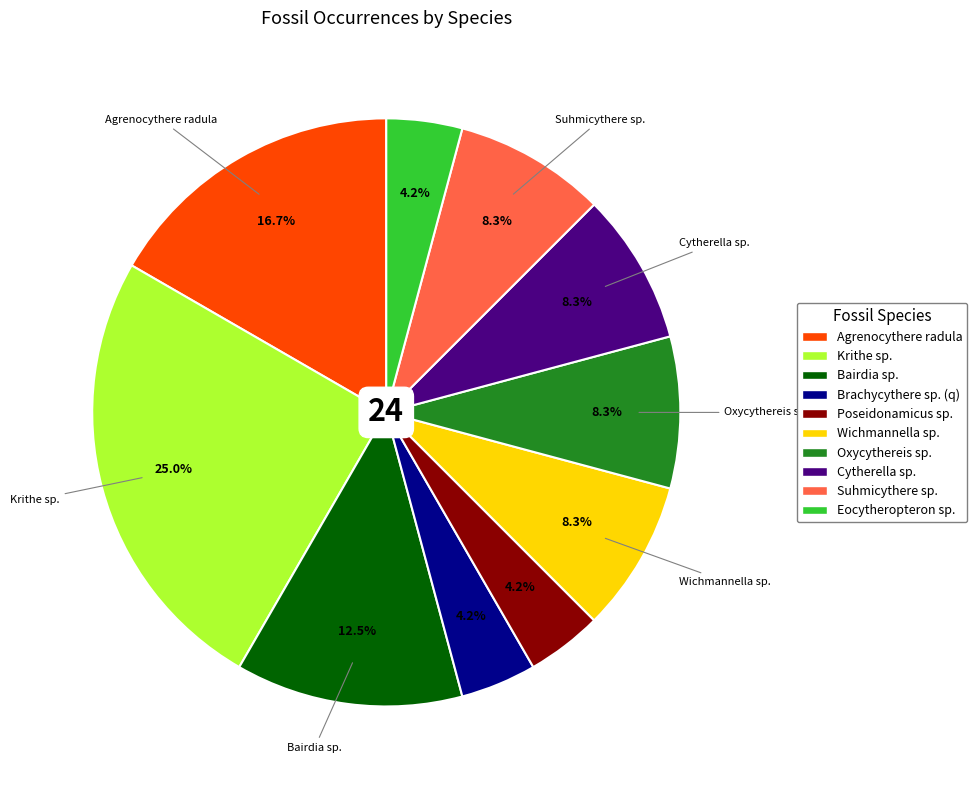

Which category has the biggest portion of the pie?

Krithe sp.